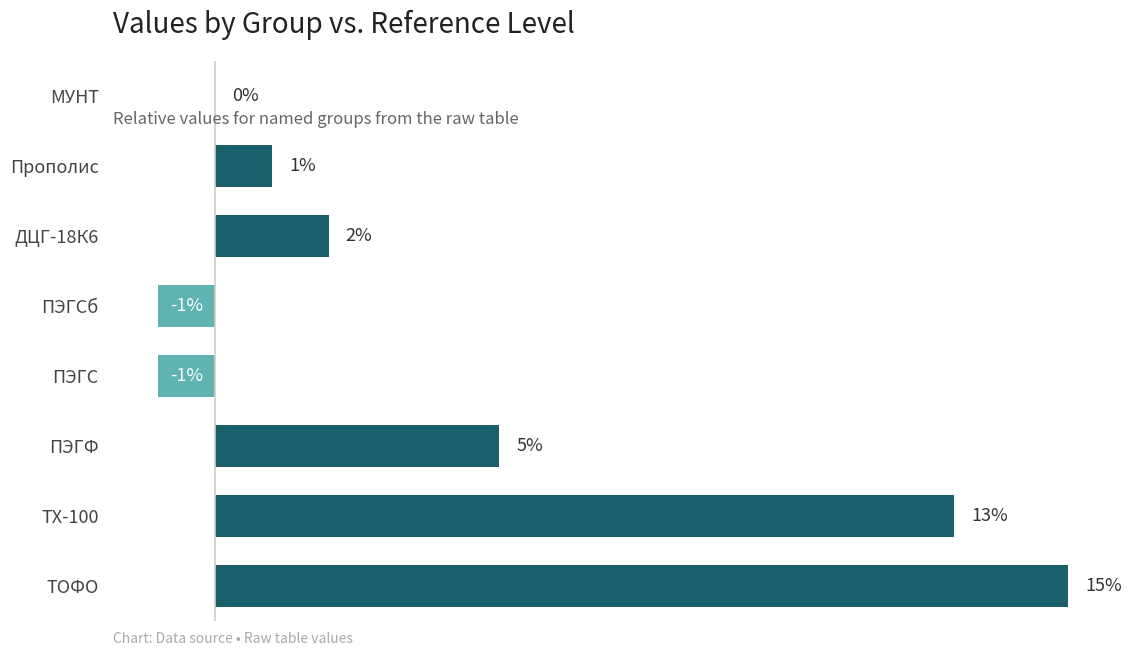

Which has a higher value, ПЭГС or МУНТ?

МУНТ